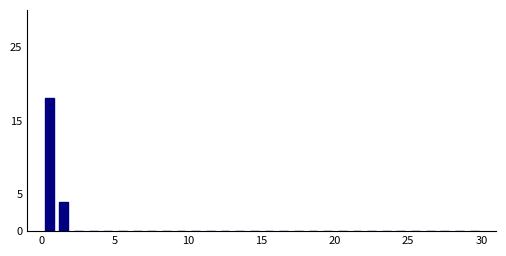

Around what value on the x-axis is the tallest bar? Give the approximate position of its centre, as read against the axis.

0.5